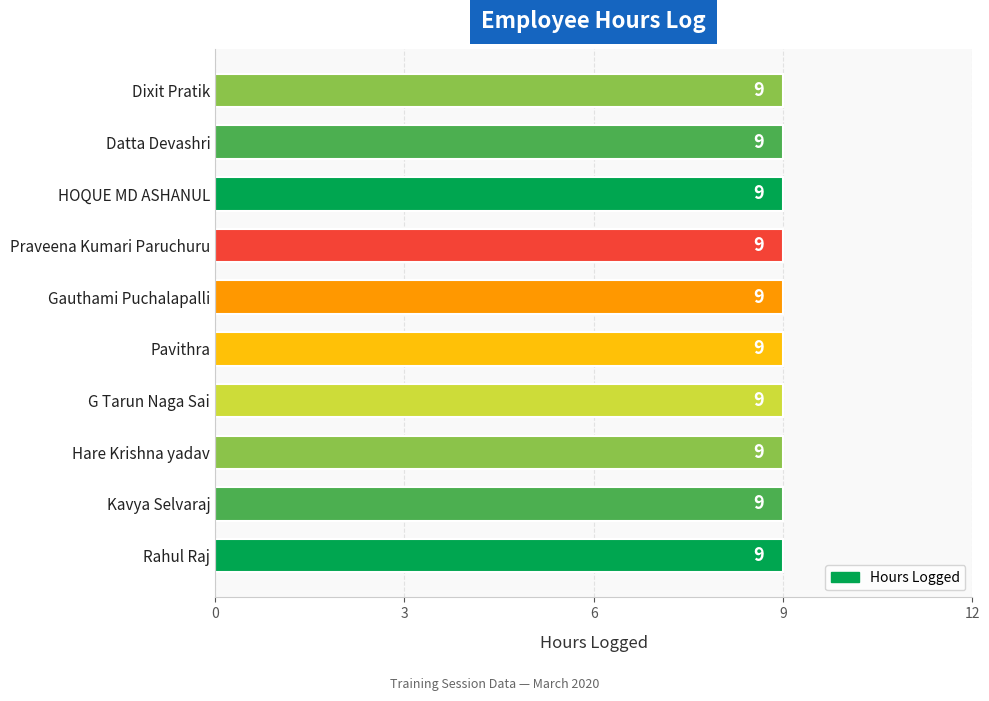

At which category does the chart reach its peak across all series?

Rahul Raj